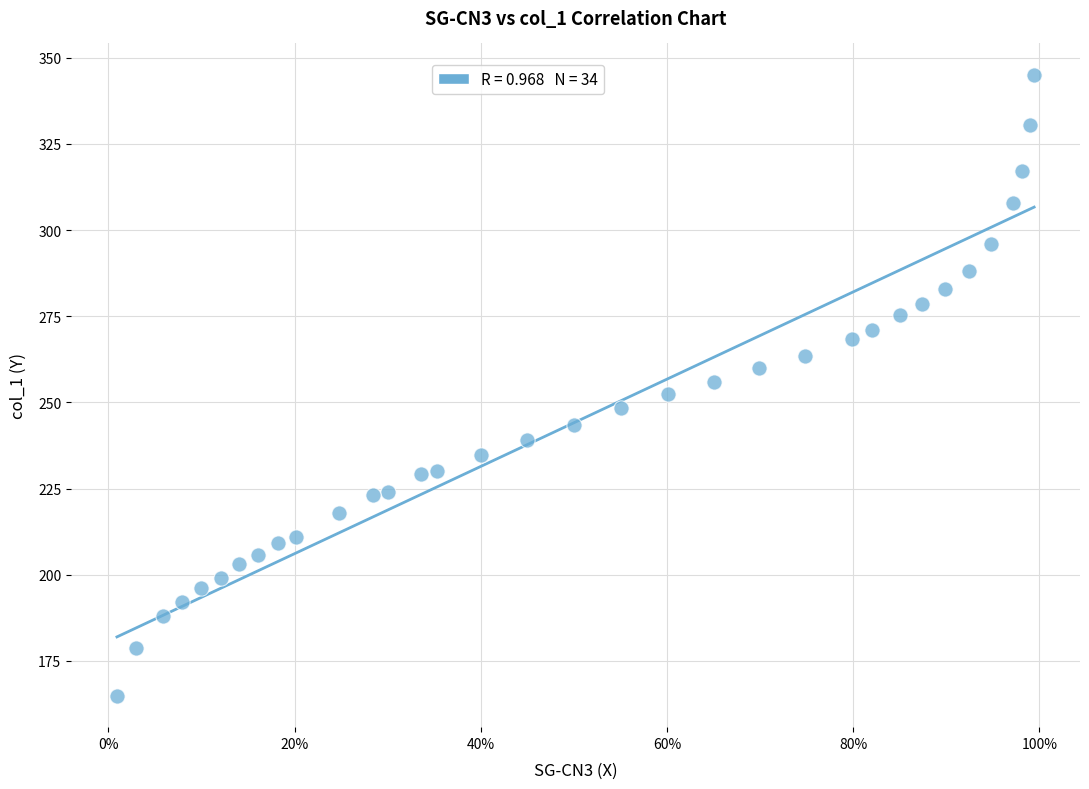

What is the range of Y values (max minus min)?

180.3